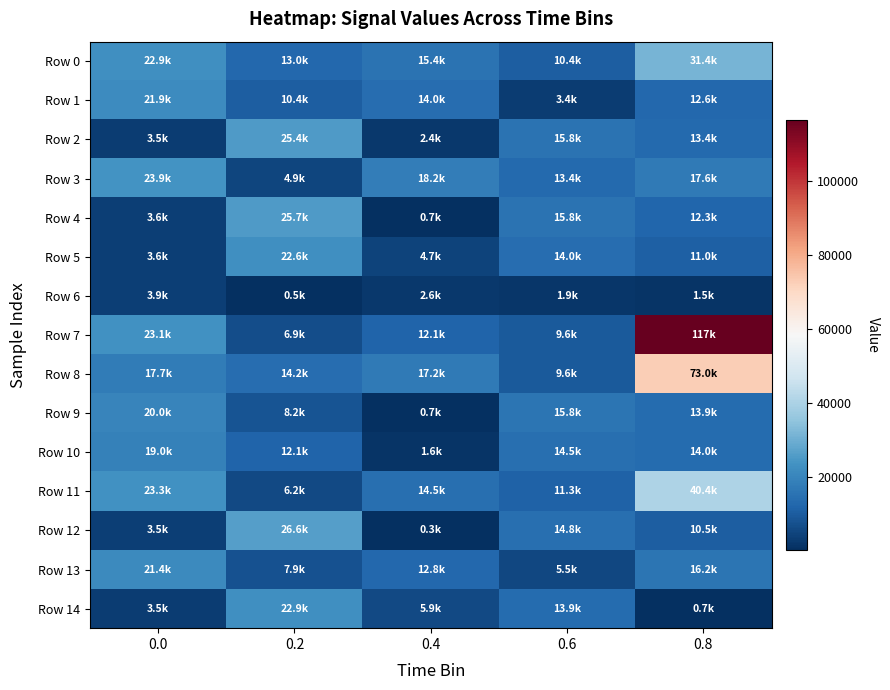

Which series has the largest total across all categories?

Row 7